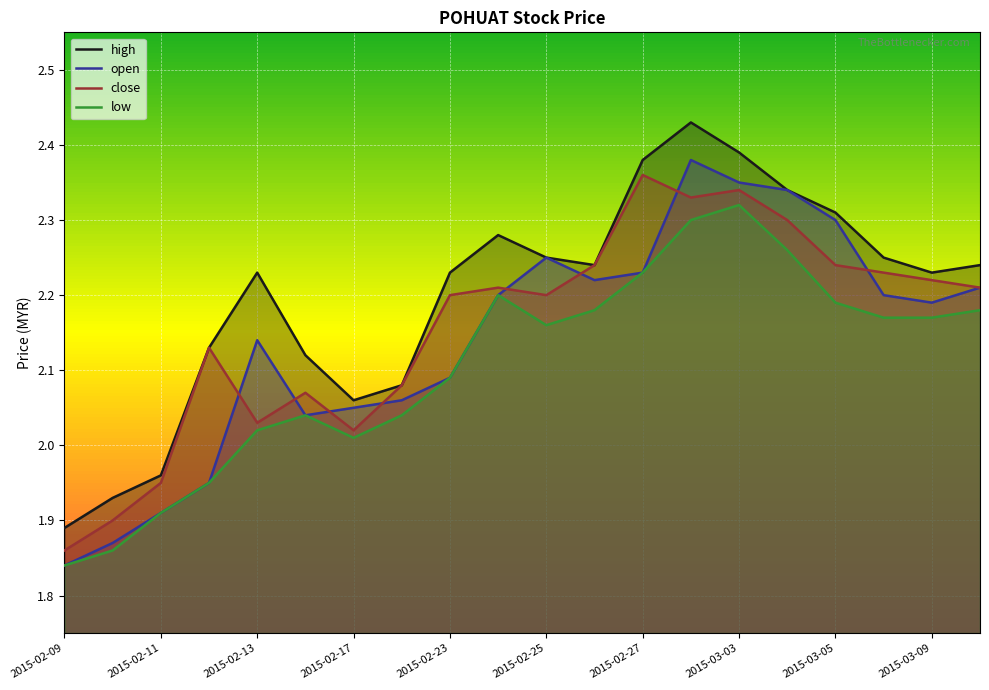

Between 2015-02-17 and 2015-03-03, which is larger?

2015-03-03